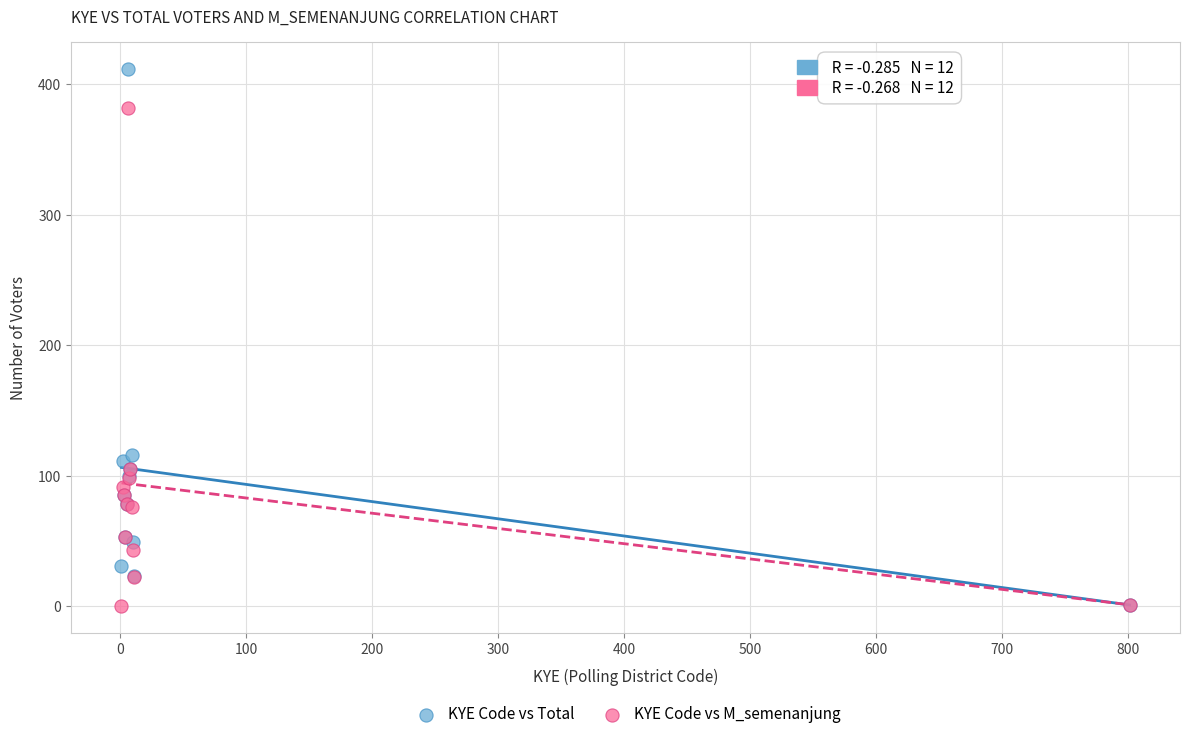

In the KYE Code vs M_semenanjung series, what Y value is closest to 191?

105